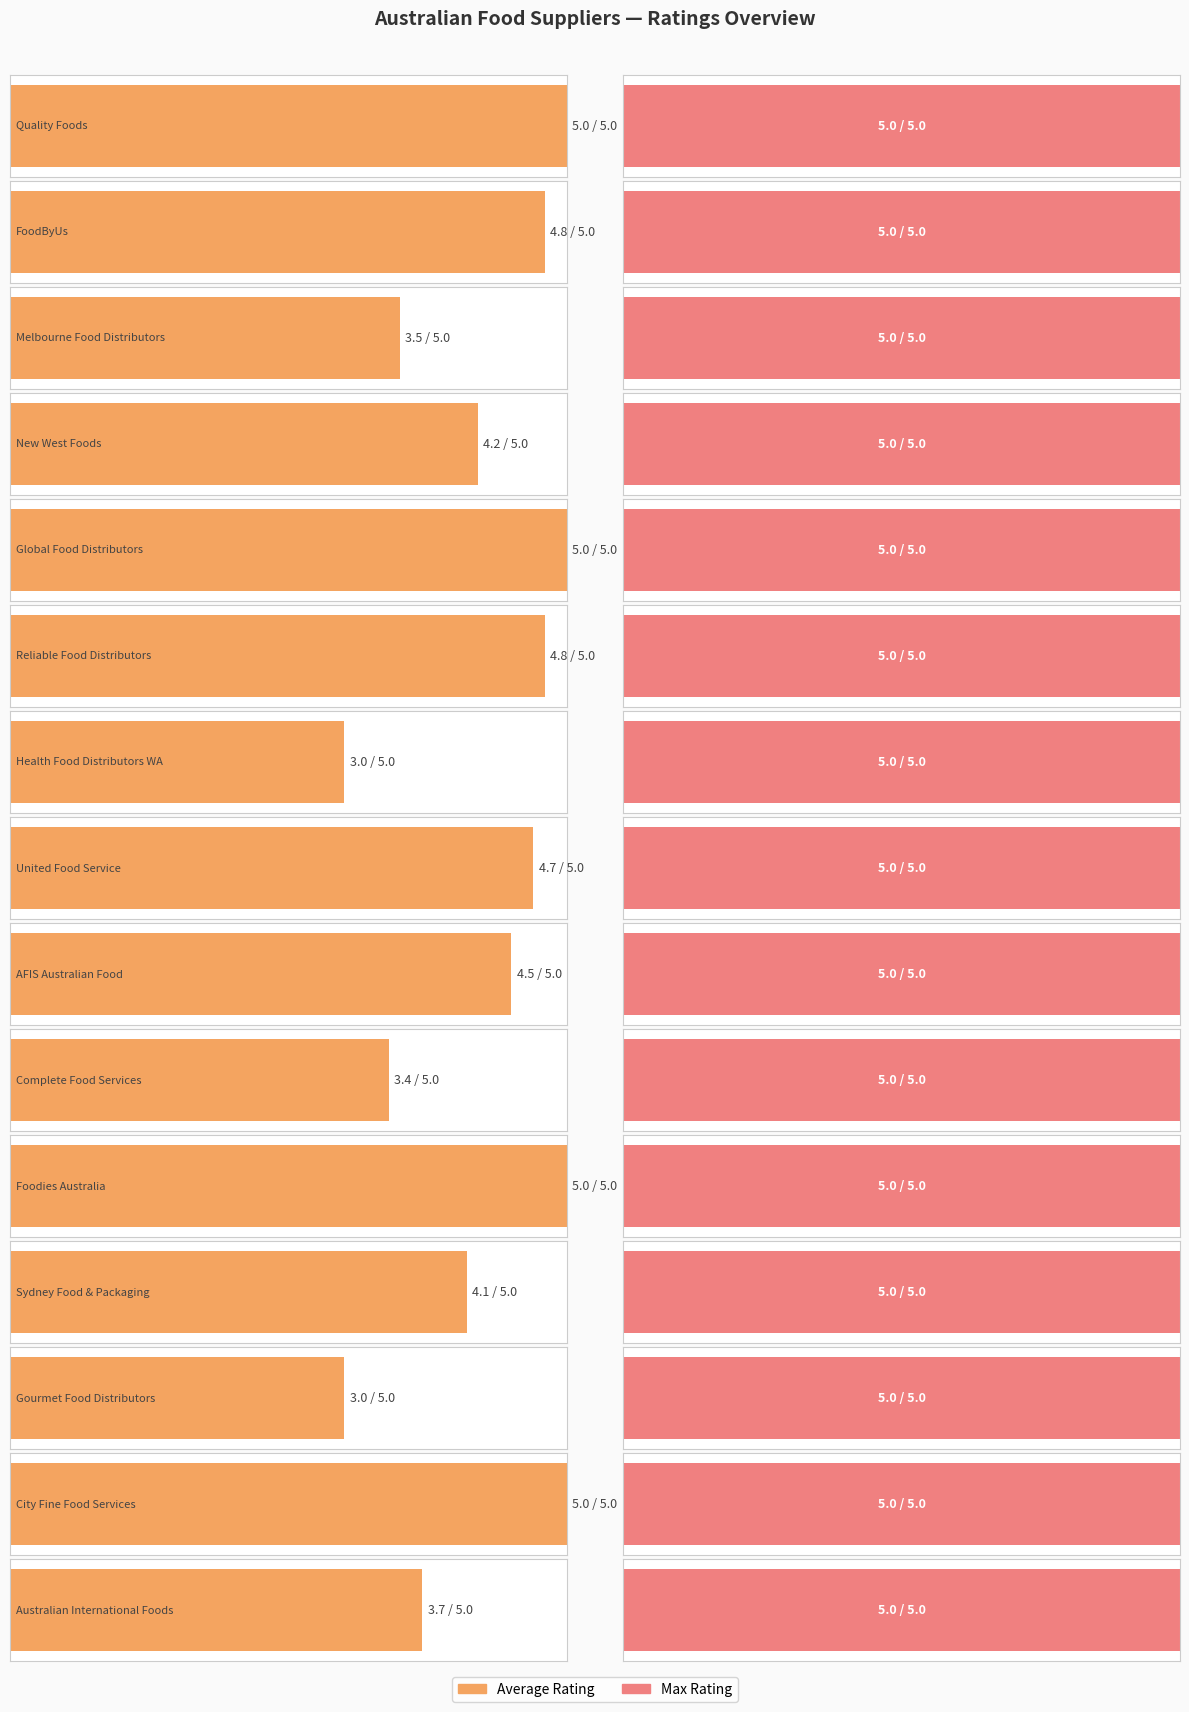

List the labels in order of Average Rating value, largest first.

Quality Foods, Global Food Distributors, Foodies Australia, City Fine Food Services, FoodByUs, Reliable Food Distributors, United Food Service, AFIS Australian Food, New West Foods, Sydney Food & Packaging, Australian International Foods, Melbourne Food Distributors, Complete Food Services, Health Food Distributors WA, Gourmet Food Distributors